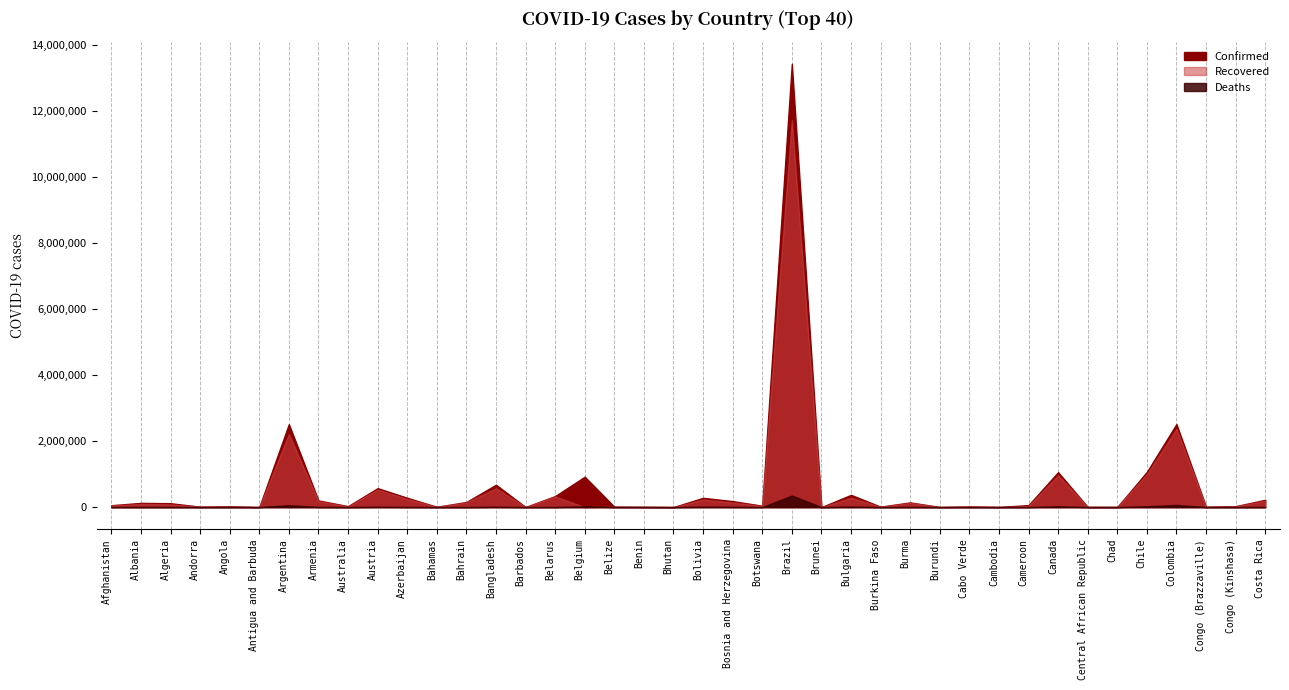

True or false: Confirmed and Recovered cross at least once.

False